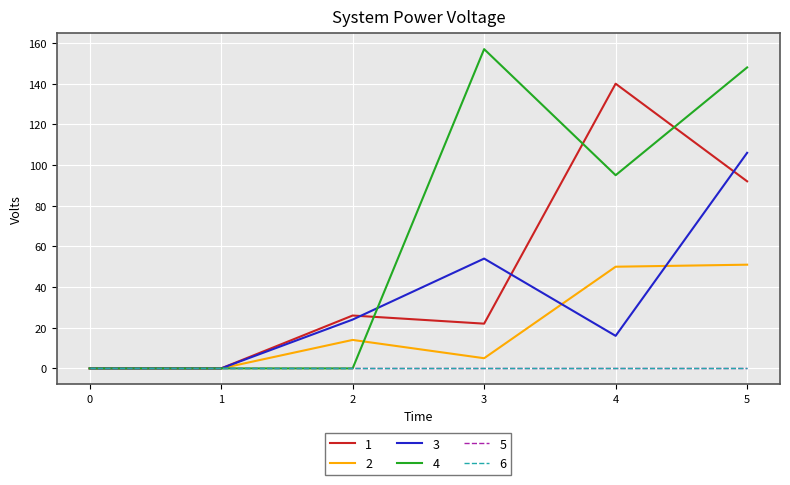

At how many categories does at least one series exceed 141?

2